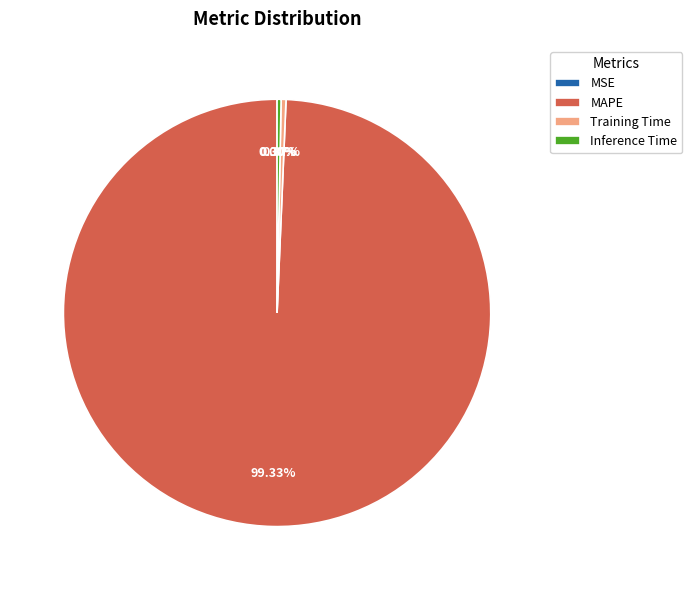

Do MAPE and Inference Time together represent more than half of the pie?

Yes